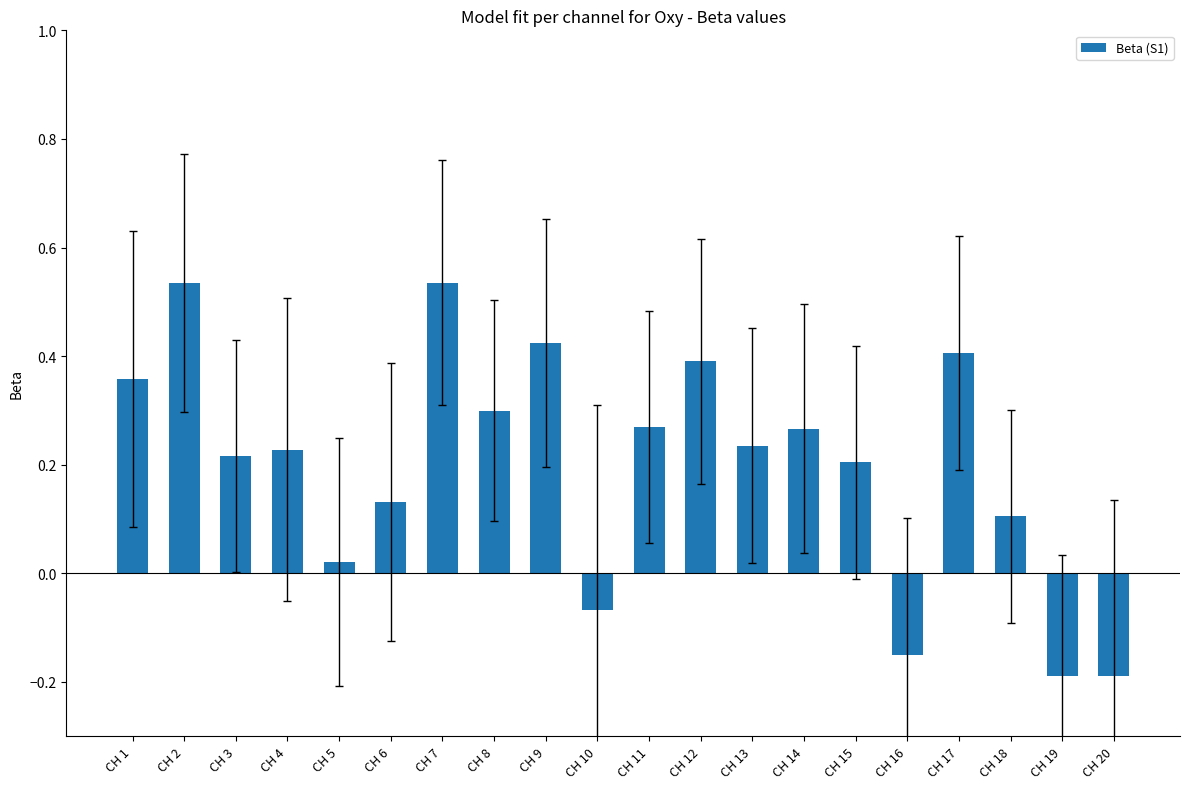

How many distinct data groups are displayed?

1